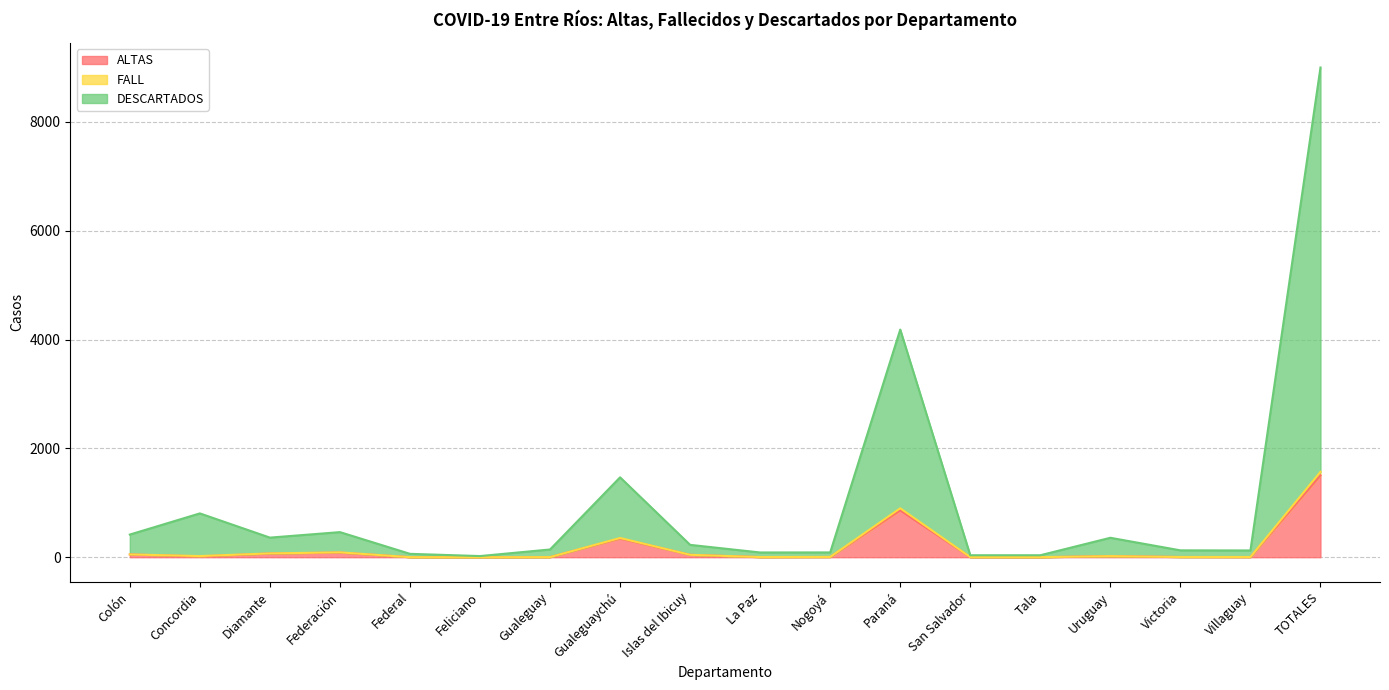

True or false: ALTAS and DESCARTADOS cross at least once.

False